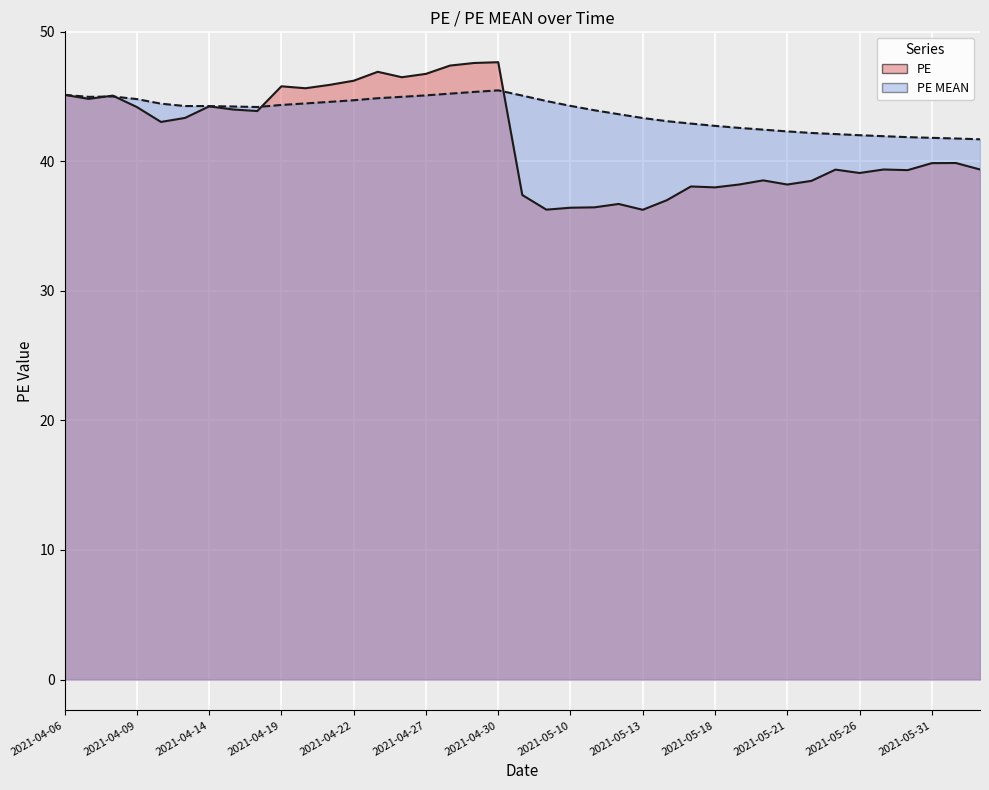

List the series in order of their overall mean, highest first.

PE MEAN, PE